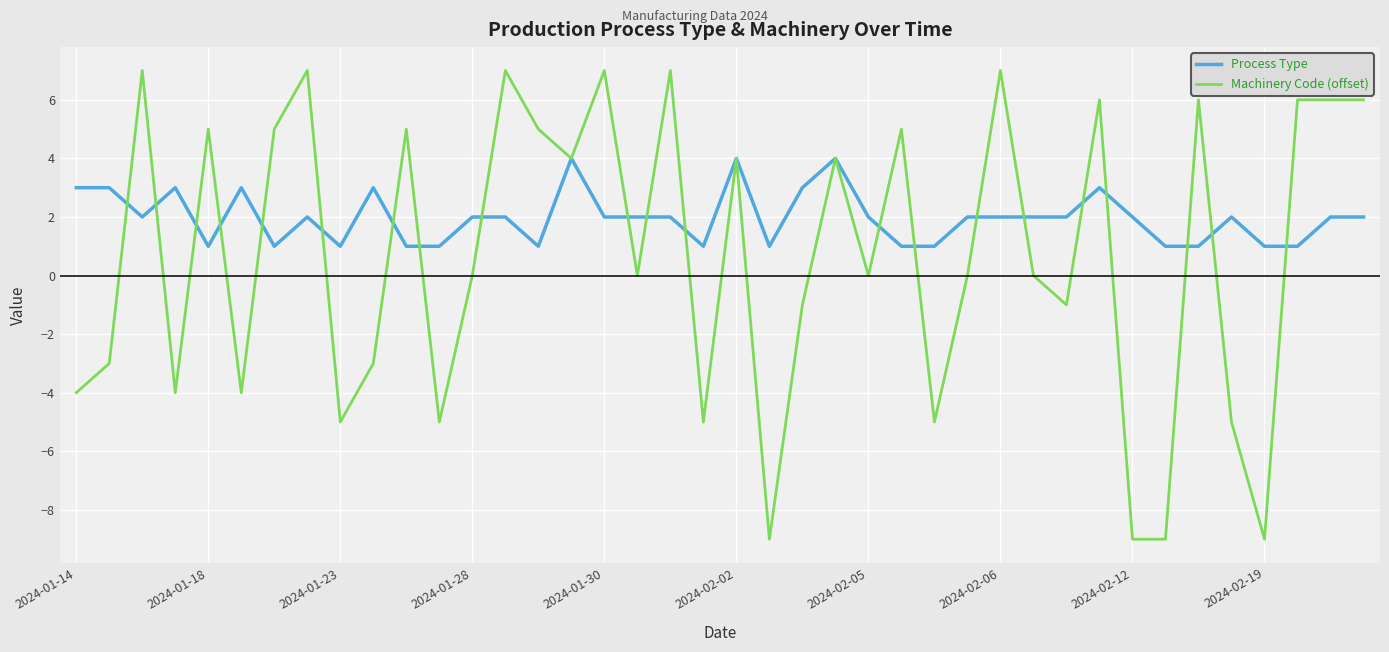

Which series has the largest total across all categories?

Process Type